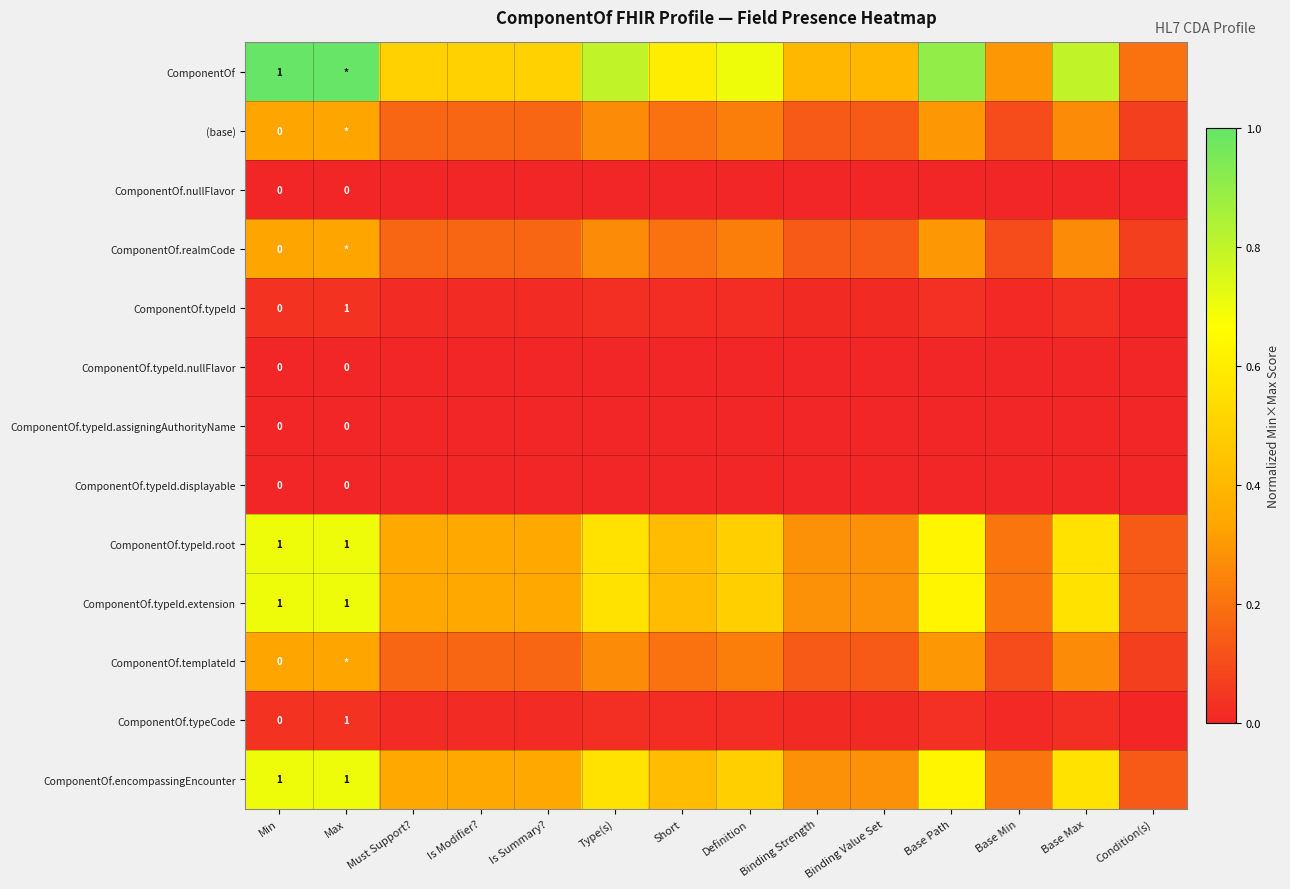

At Max, list the series in order from largest to smallest.

ComponentOf, ComponentOf.typeId.root, ComponentOf.typeId.extension, ComponentOf.encompassingEncounter, (base), ComponentOf.realmCode, ComponentOf.templateId, ComponentOf.typeId, ComponentOf.typeCode, ComponentOf.nullFlavor, ComponentOf.typeId.nullFlavor, ComponentOf.typeId.assigningAuthorityName, ComponentOf.typeId.displayable